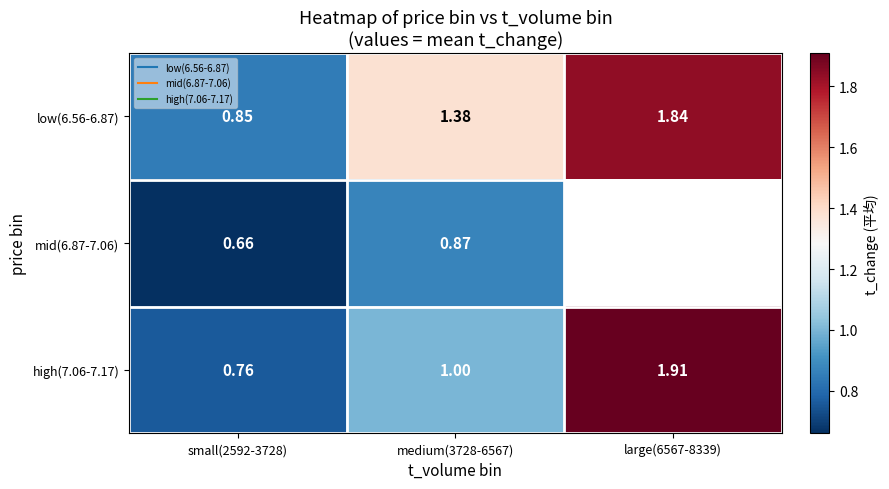

The high(7.06-7.17) series shows 1.9 at large(6567-8339). True or false?

True